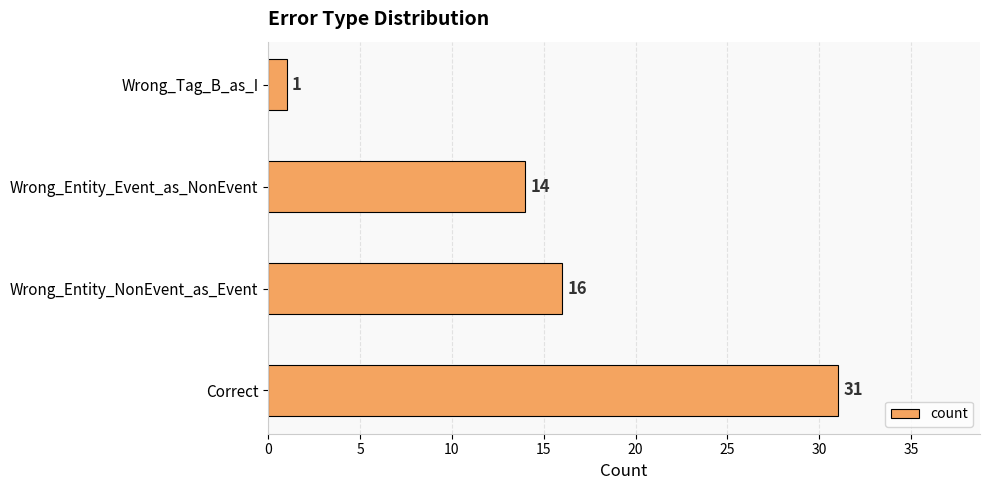

Rank the categories by value from lowest to highest.

Wrong_Tag_B_as_I, Wrong_Entity_Event_as_NonEvent, Wrong_Entity_NonEvent_as_Event, Correct